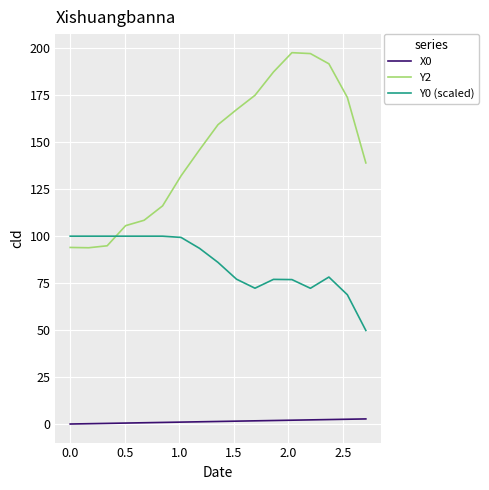

True or false: Y0 (scaled) and Y2 cross at least once.

True